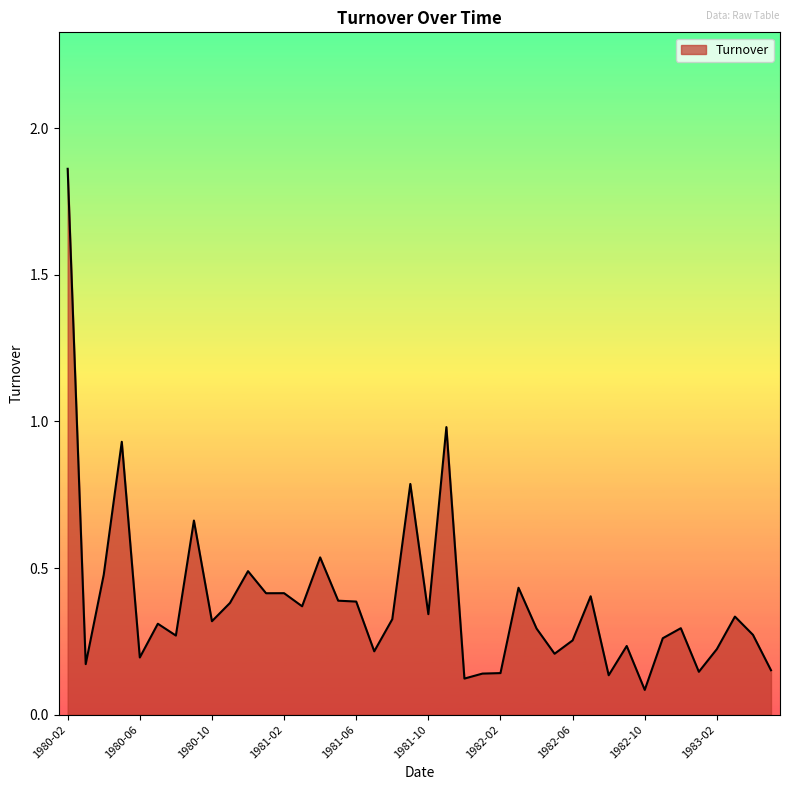

True or false: there are more than 1 points higher than both neighbors.

True